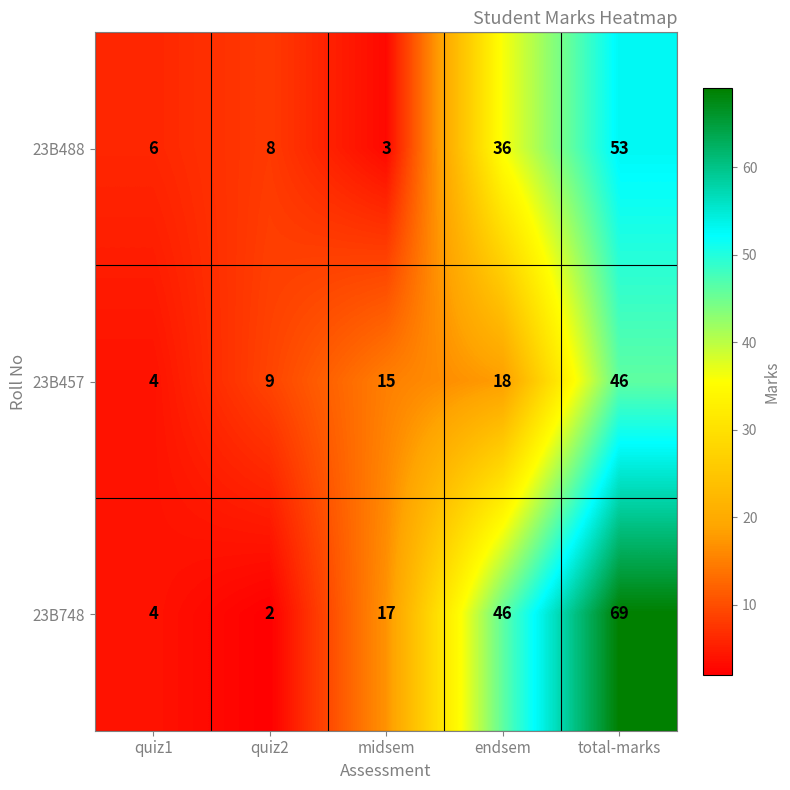

Reading right to left, list all the values displayed in this chart.

23B488: 53	36	3	8	6
23B457: 46	18	15	9	4
23B748: 69	46	17	2	4